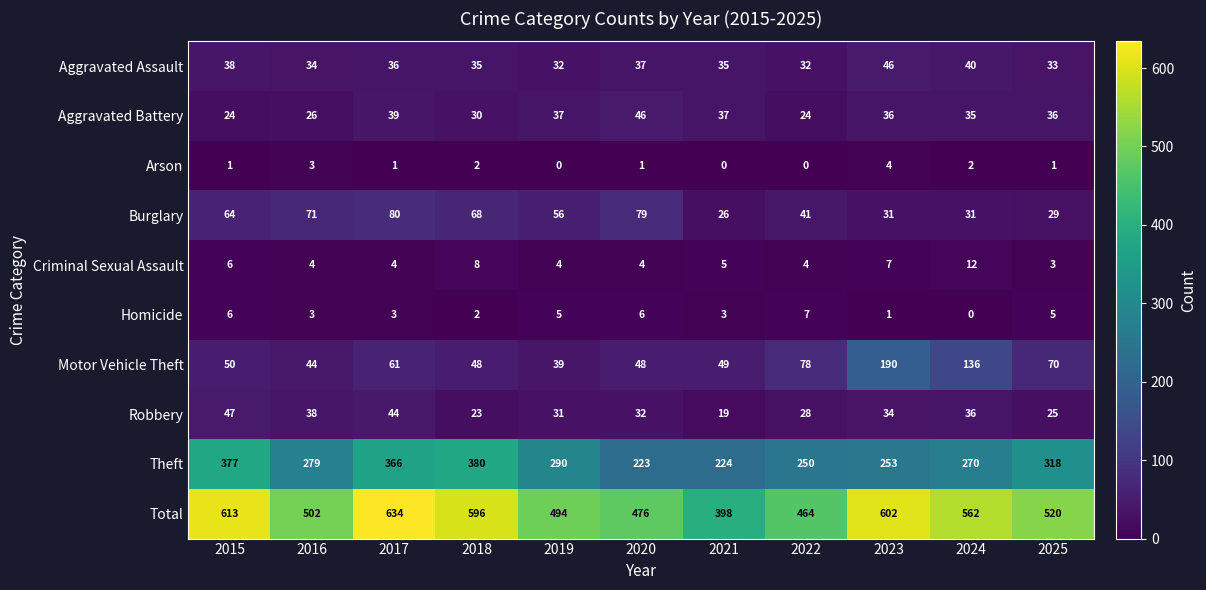

What is the lowest value of the Criminal Sexual Assault series?

3